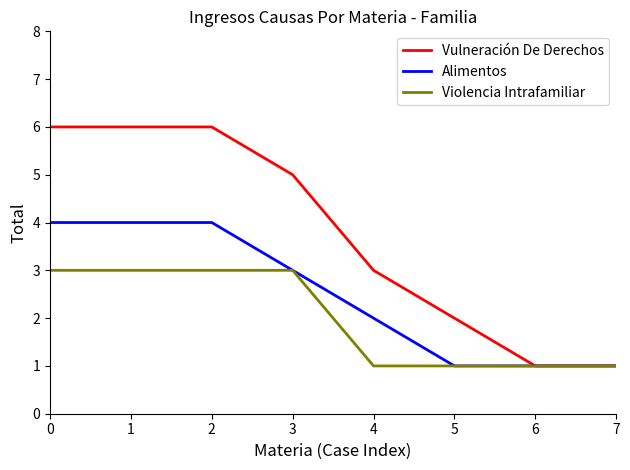

Rank the series by their maximum value, from highest to lowest.

Vulneración De Derechos, Alimentos, Violencia Intrafamiliar